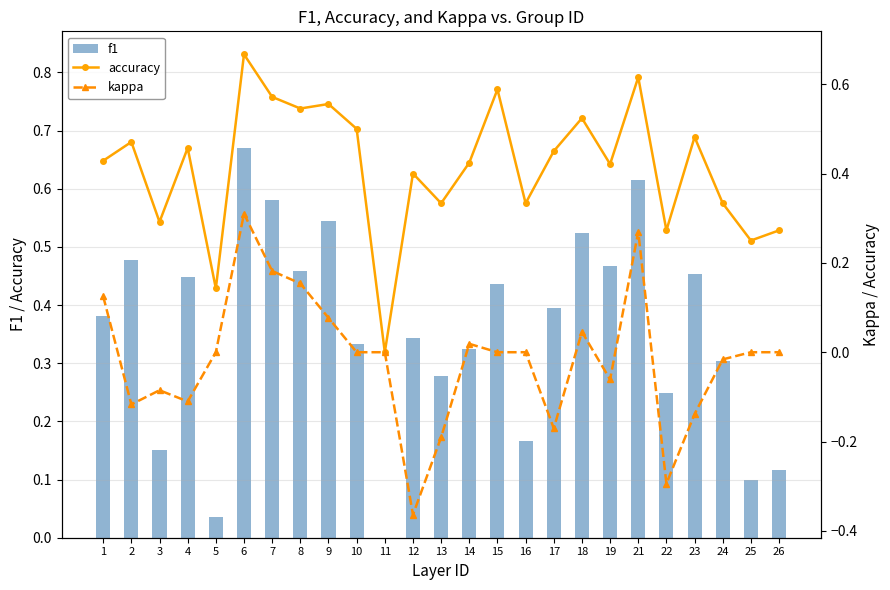

What is the difference between the maximum and second lowest values in the kappa series?

0.6